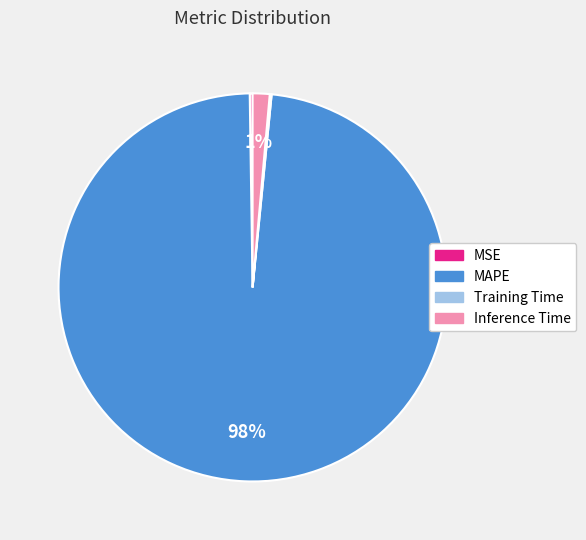

What percentage is the Inference Time slice, to the nearest percent?

1%